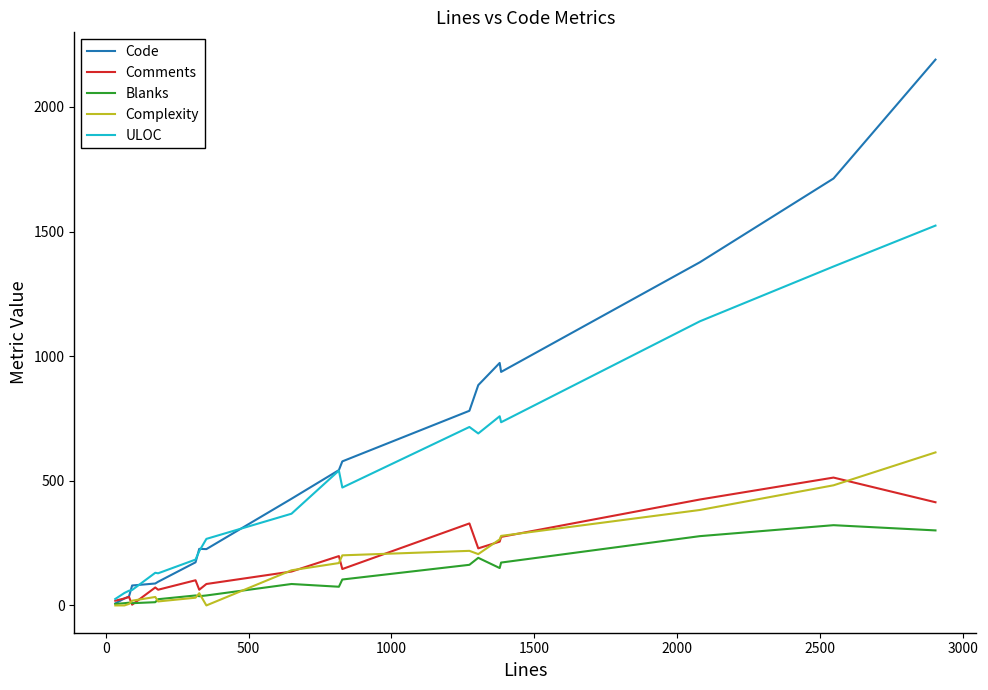

What is the maximum value shown in the chart?

2190